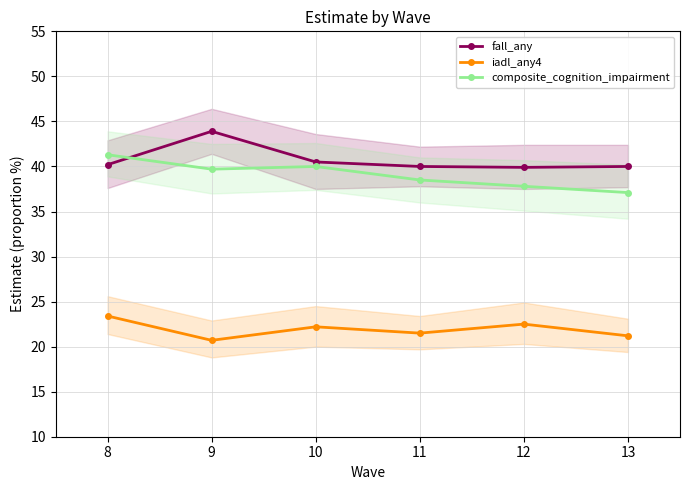

List the series in order of their peak value, lowest first.

iadl_any4, composite_cognition_impairment, fall_any